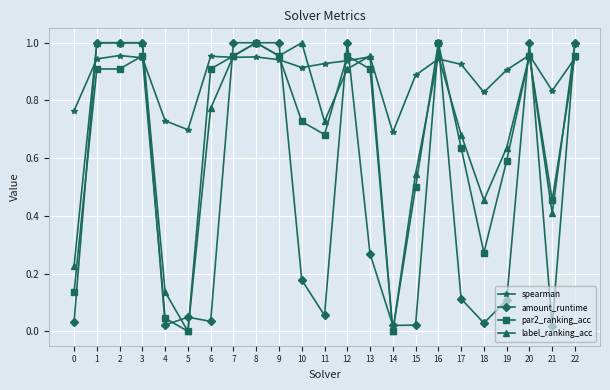

Is the value of label_ranking_acc at 4 greater than the value of spearman at 10?

No